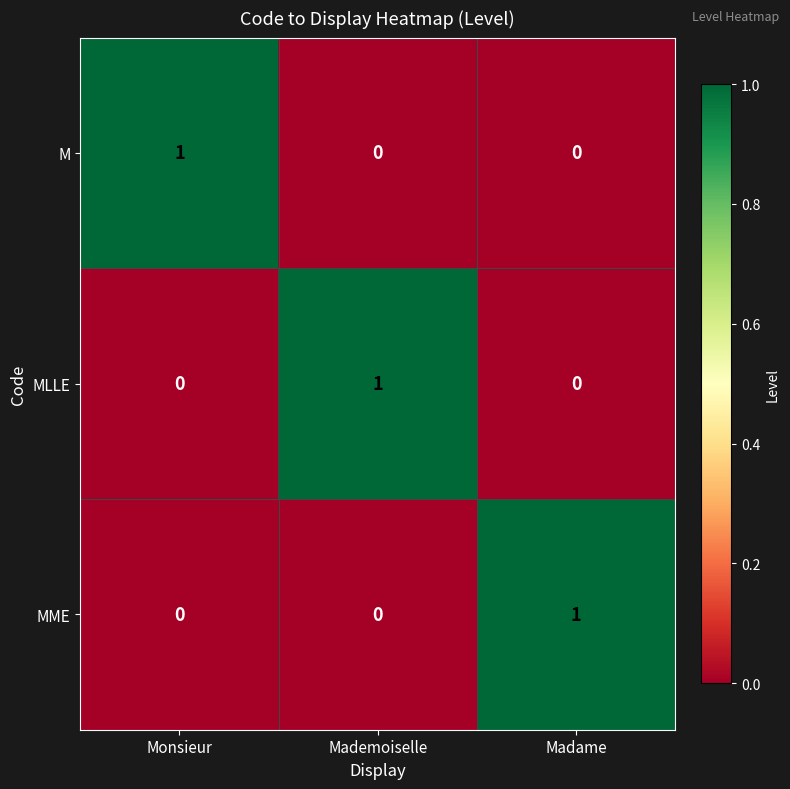

How many MME values are between 0 and 1?

3